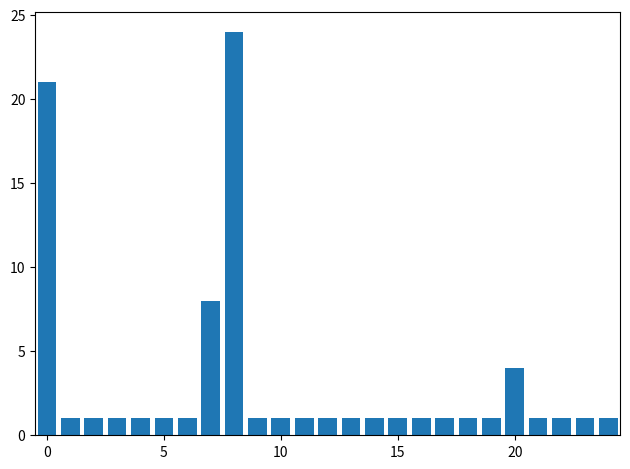

What is the average value?

3